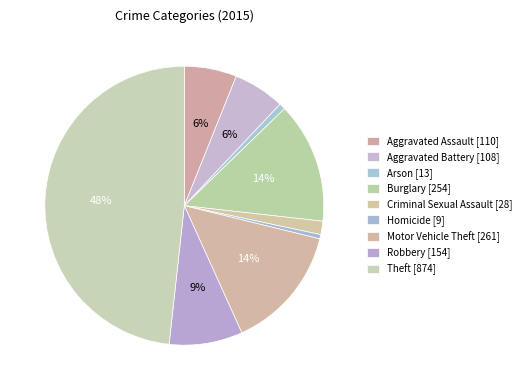

To the nearest percent, what is the average slice percentage?

11%